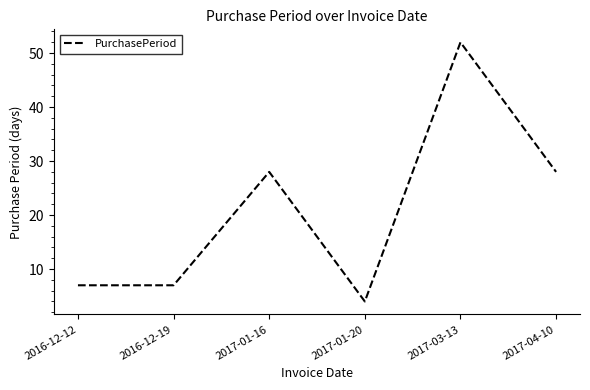

What value does the data have at 2017-03-13?

52